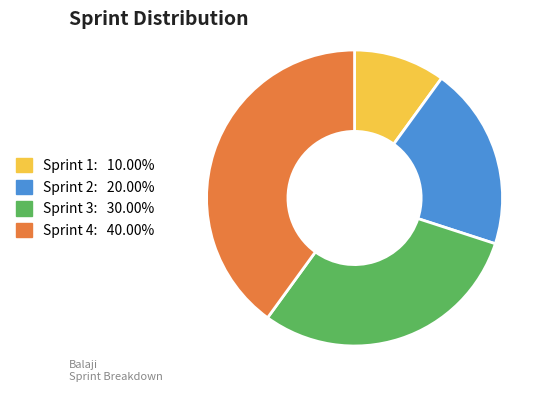

Is the sum of Sprint 4 and Sprint 3 greater than half?

Yes